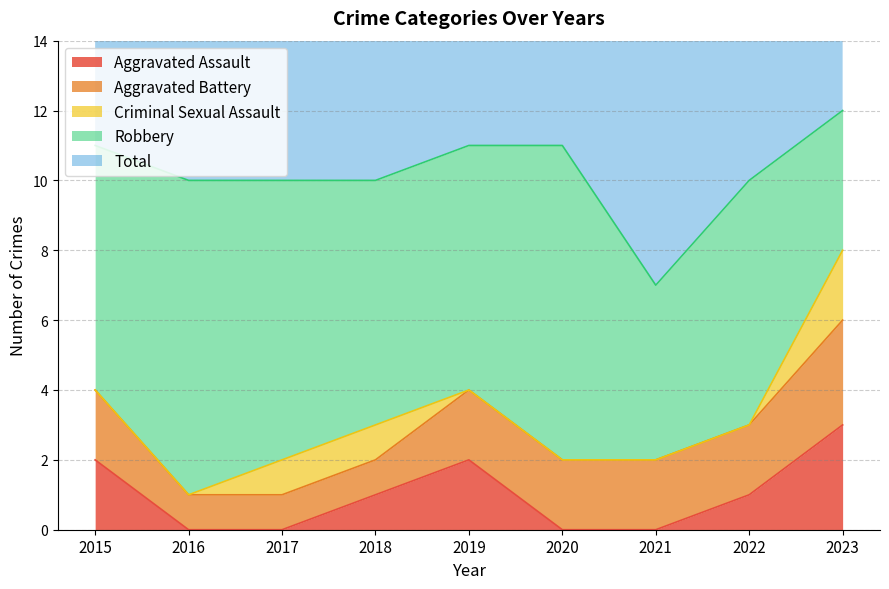

True or false: Aggravated Assault and Criminal Sexual Assault cross at least once.

False